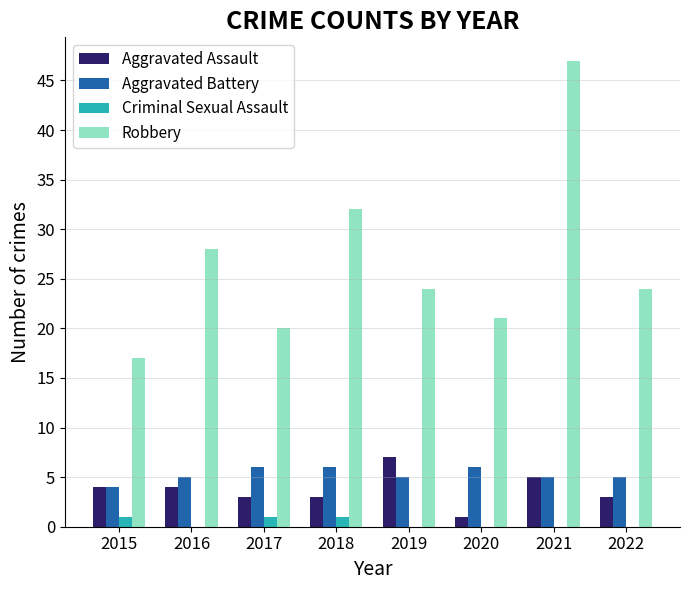

At which category is the sum across all series the highest?

2021